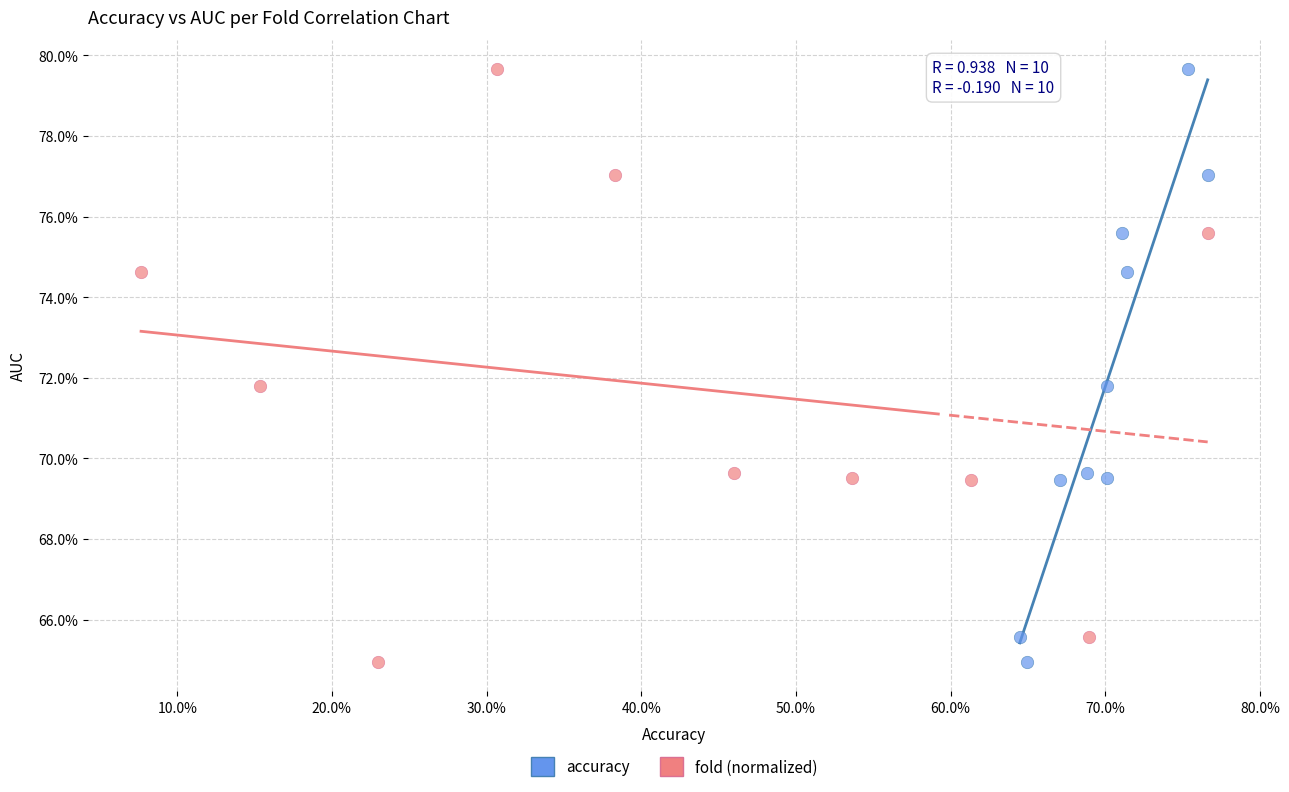

What are all the series names shown in the legend?

accuracy, fold (normalized)